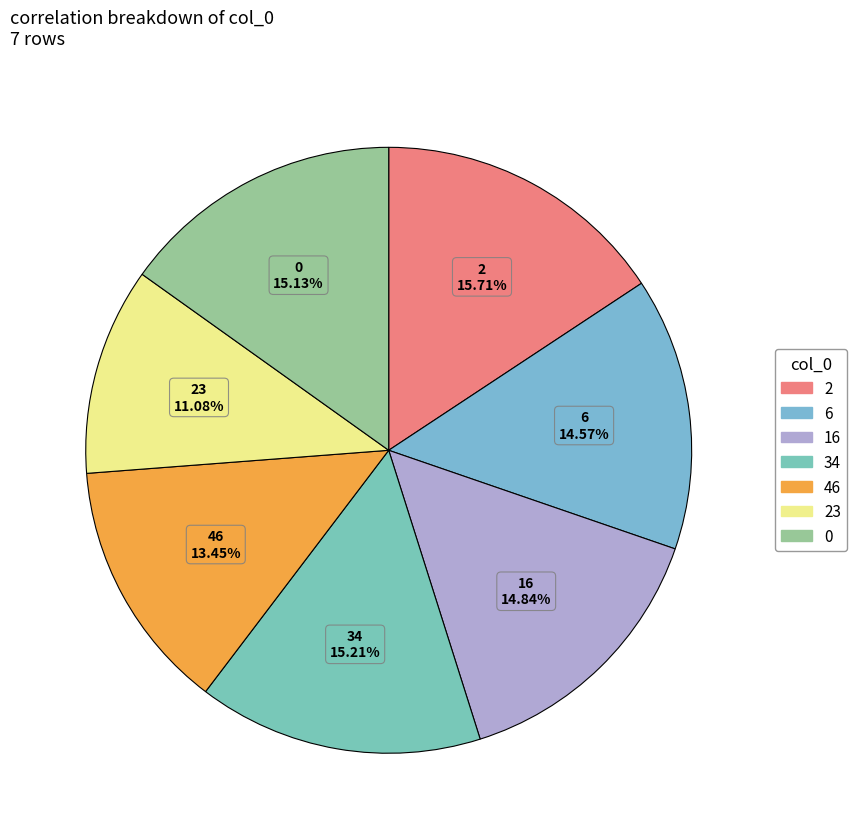

The 0 slice represents 15% of the pie. True or false?

True